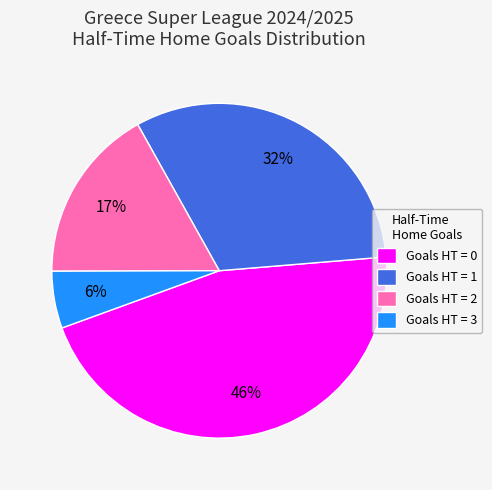

Is the sum of Goals HT = 0 and Goals HT = 2 greater than half?

Yes